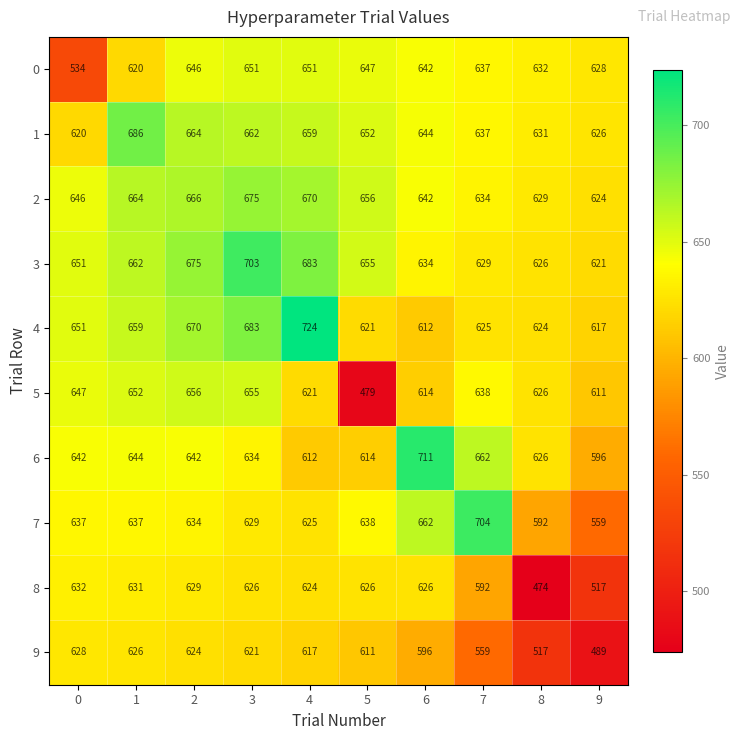

What is the approximate value of 4 at 4, to the nearest 10?

720